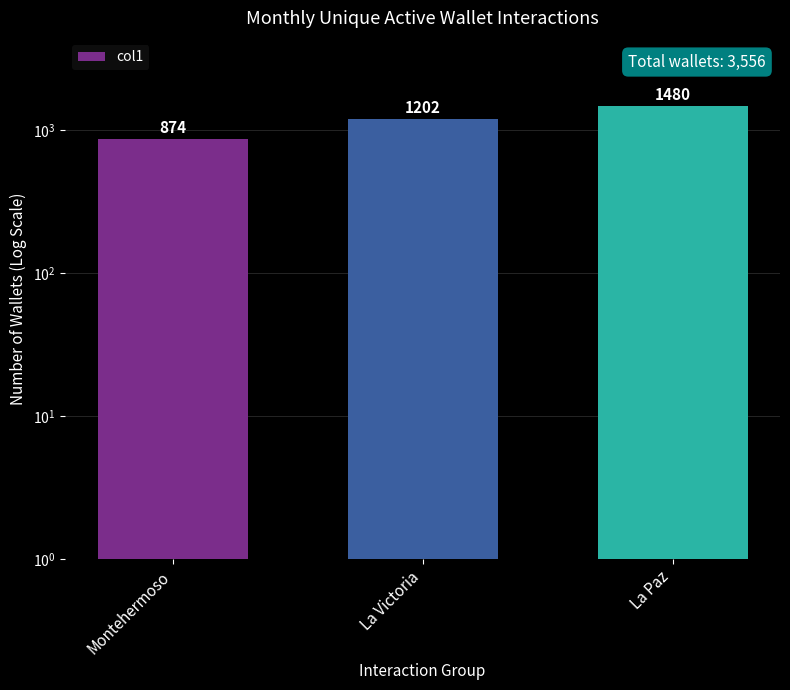

What is the label of the 2nd bar from the left?

La Victoria